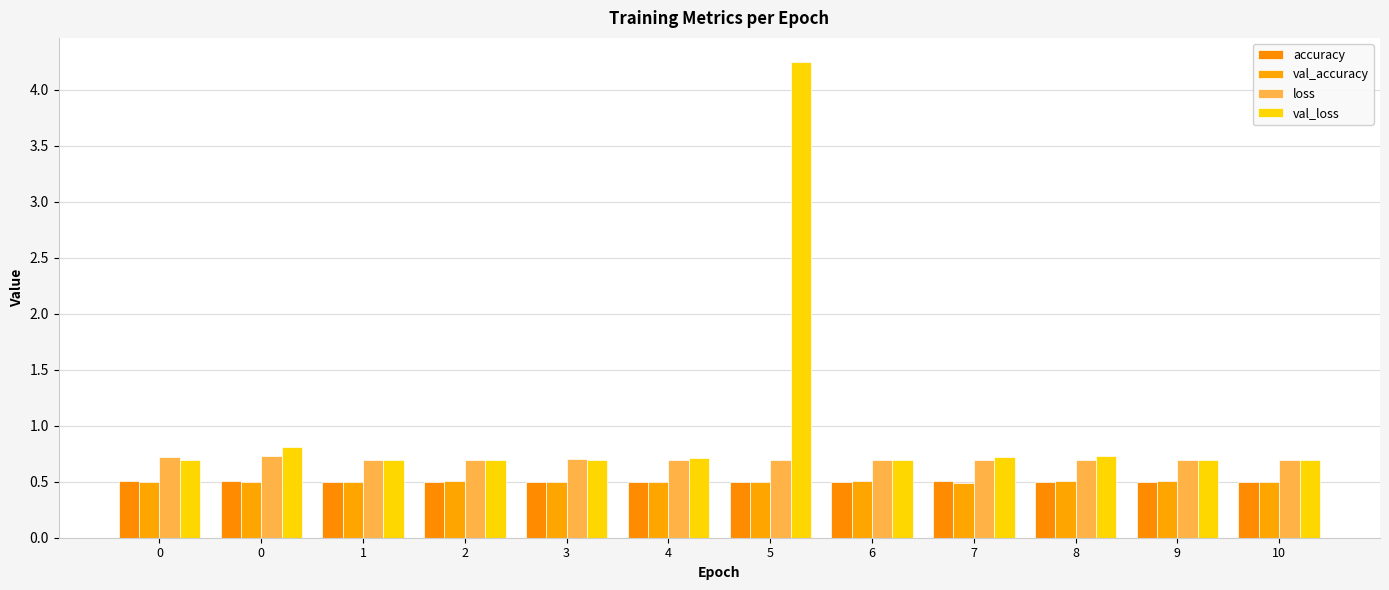

Are the bars horizontal?

No